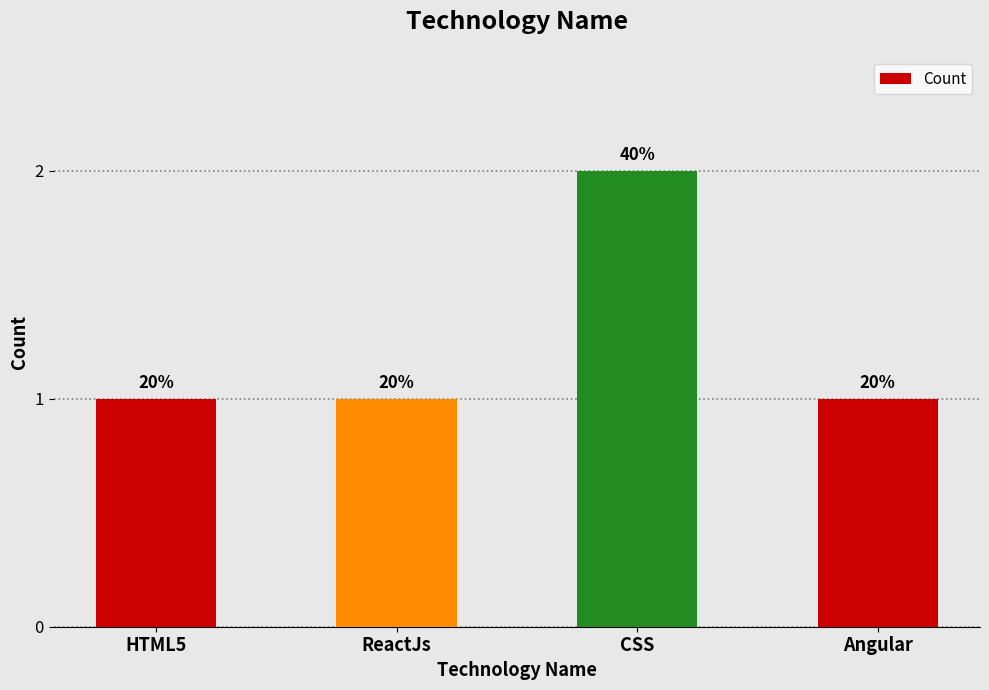

What is the value of the 2nd bar from the left?

1